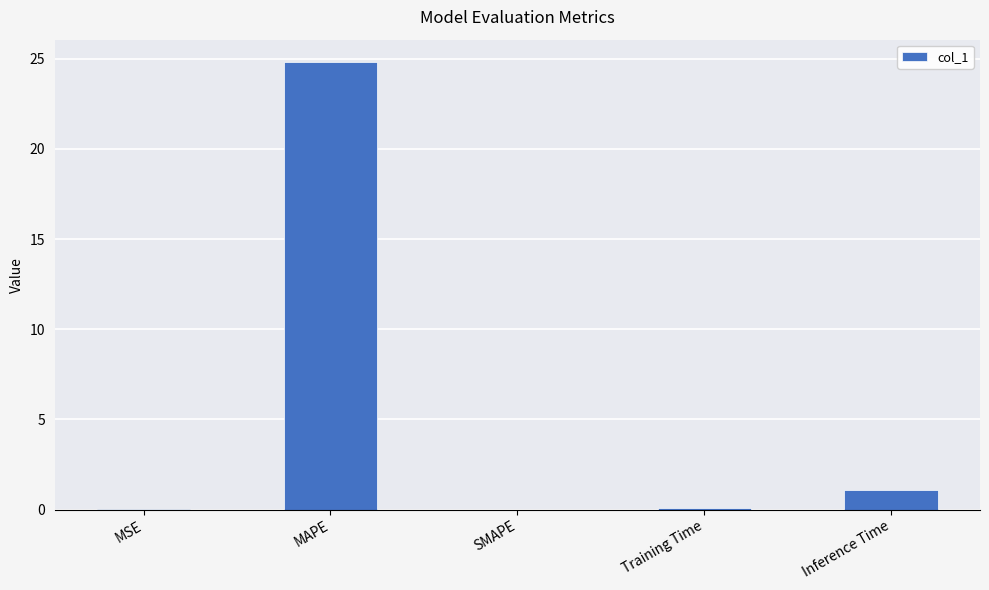

True or false: the data shows 0.0 at SMAPE.

True